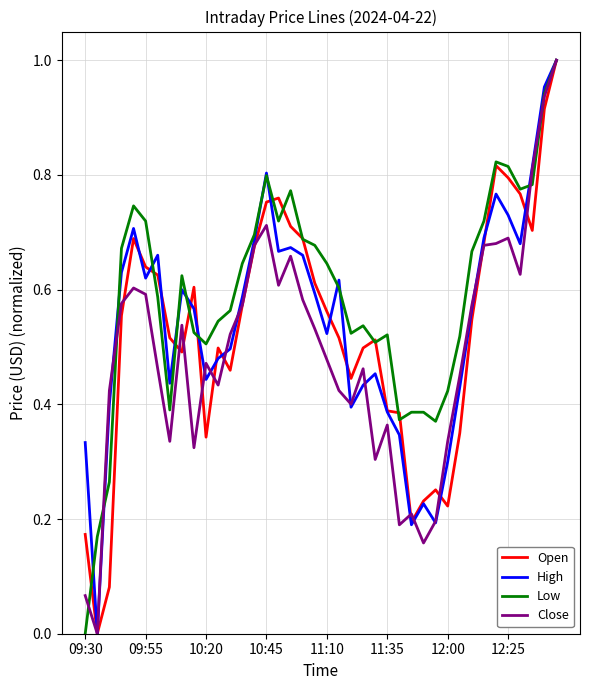

Reading right to left, what are all the values shown in this chart?

Open: 1.0	0.9	0.7	0.8	0.8	0.8	0.7	0.5	0.3	0.2	0.3	0.2	0.2	0.4	0.4	0.5	0.5	0.4	0.5	0.6	0.6	0.7	0.7	0.8	0.8	0.7	0.6	0.5	0.5	0.3	0.6	0.5	0.5	0.6	0.6	0.7	0.6	0.1	0.0	0.2
High: 1.0	1.0	0.8	0.7	0.7	0.8	0.7	0.6	0.4	0.3	0.2	0.2	0.2	0.3	0.4	0.5	0.4	0.4	0.6	0.5	0.6	0.7	0.7	0.7	0.8	0.7	0.6	0.5	0.5	0.4	0.6	0.6	0.4	0.7	0.6	0.7	0.6	0.4	0.0	0.3
Low: 1.0	0.9	0.8	0.8	0.8	0.8	0.7	0.7	0.5	0.4	0.4	0.4	0.4	0.4	0.5	0.5	0.5	0.5	0.6	0.6	0.7	0.7	0.8	0.7	0.8	0.7	0.6	0.6	0.5	0.5	0.5	0.6	0.4	0.6	0.7	0.7	0.7	0.3	0.2	0.0
Close: 1.0	0.9	0.8	0.6	0.7	0.7	0.7	0.6	0.4	0.3	0.2	0.2	0.2	0.2	0.4	0.3	0.5	0.4	0.4	0.5	0.5	0.6	0.7	0.6	0.7	0.7	0.6	0.5	0.4	0.5	0.3	0.5	0.3	0.5	0.6	0.6	0.6	0.4	0.0	0.1